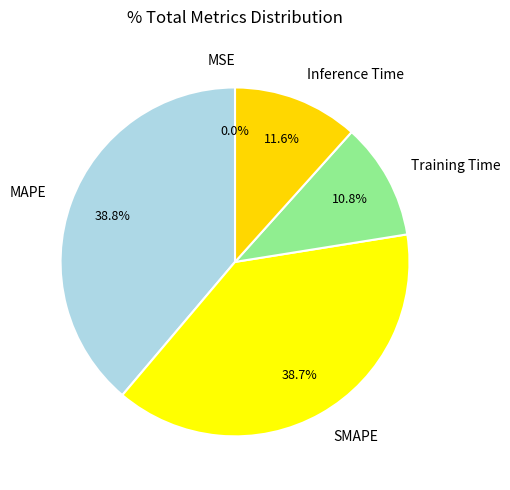

What portion of the pie excludes Inference Time?

88.4%